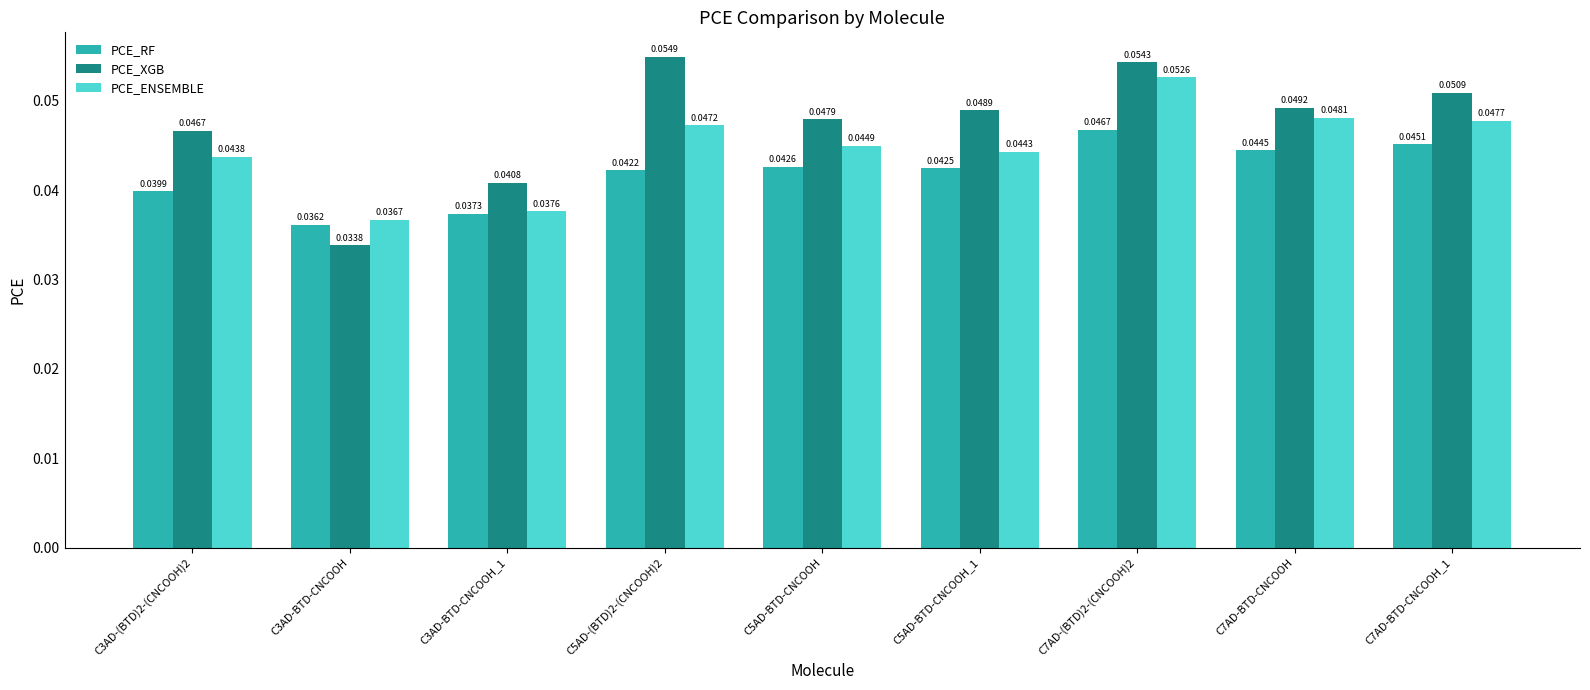

What position from the left is C7AD-BTD-CNCOOH?

8